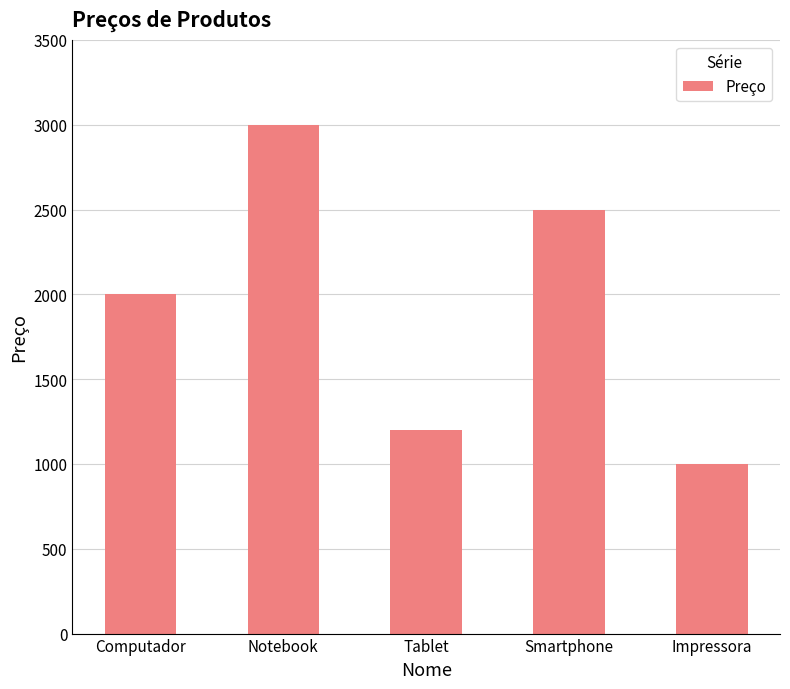

Count the number of categories in the chart.

5